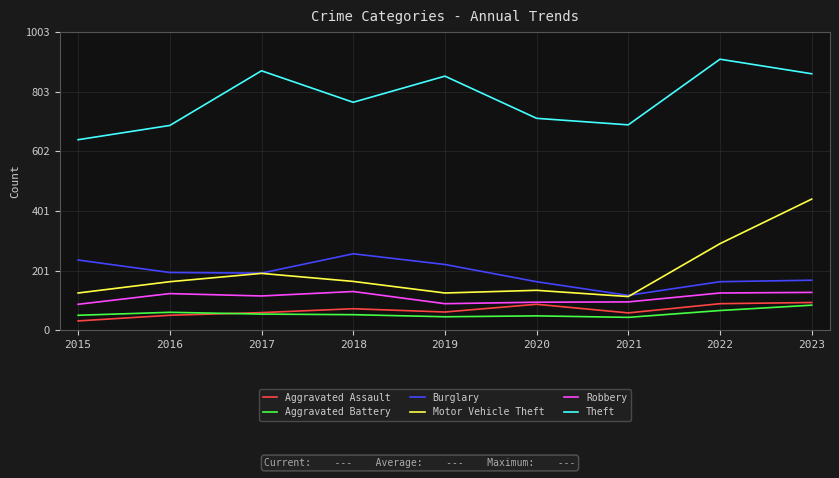

Where is Motor Vehicle Theft nearest to the value 277?

2022